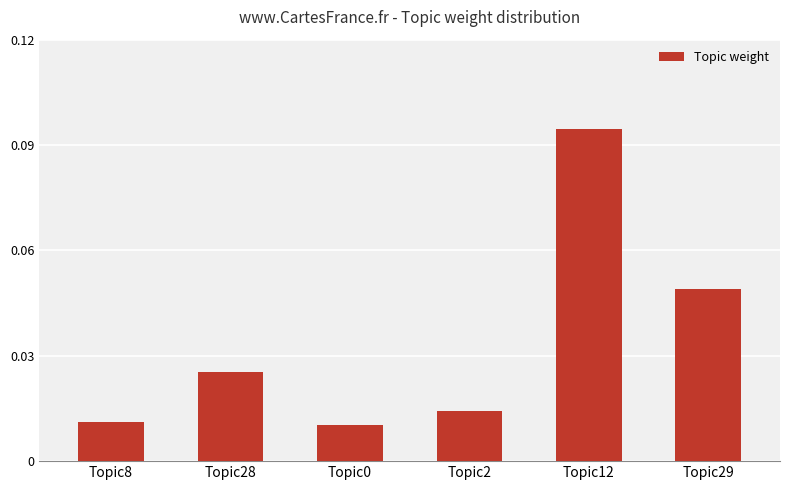

At which category does the chart reach its peak across all series?

Topic12